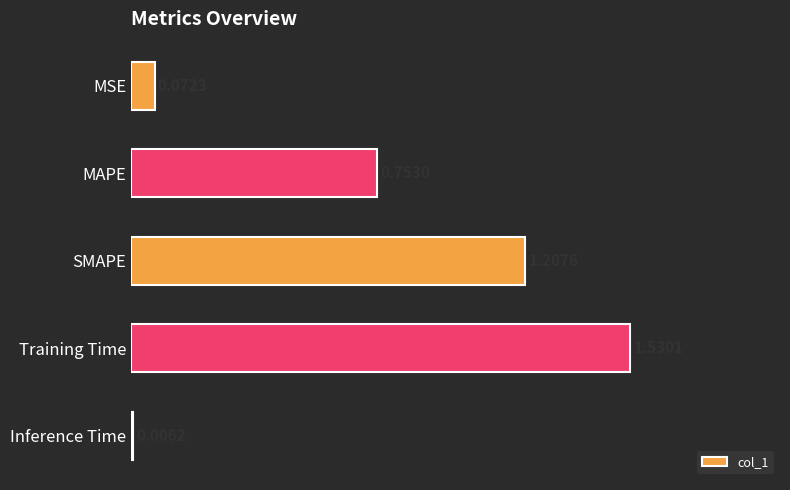

List the labels in order of value, smallest first.

Inference Time, MSE, MAPE, SMAPE, Training Time